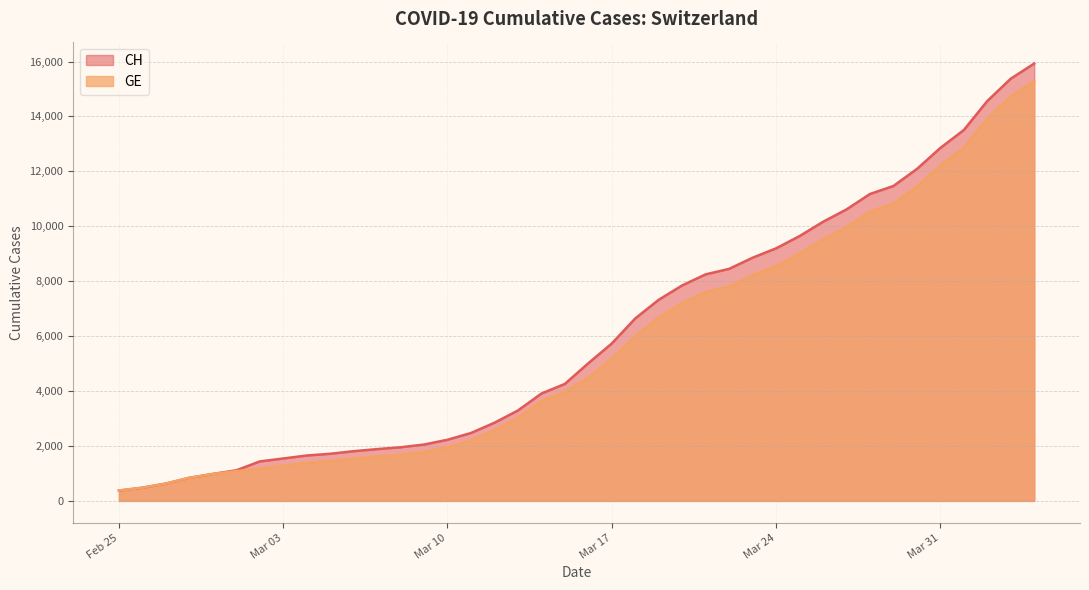

True or false: GE and CH cross at least once.

False